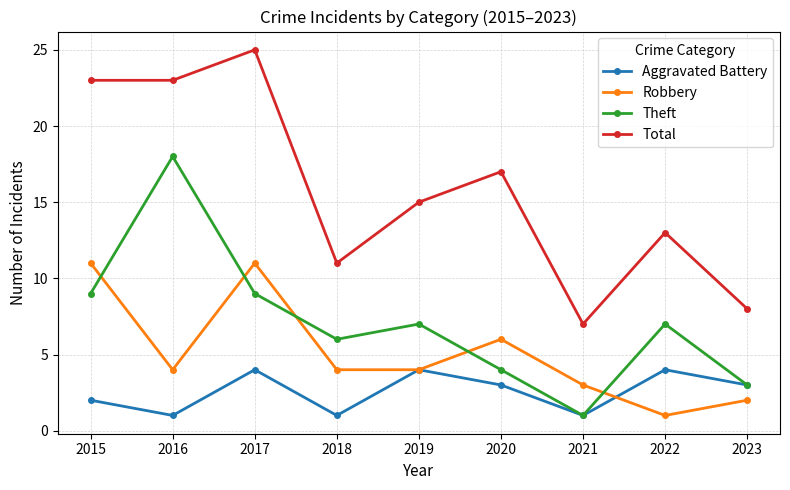

Which series changed the most between 2020 and 2023?

Total